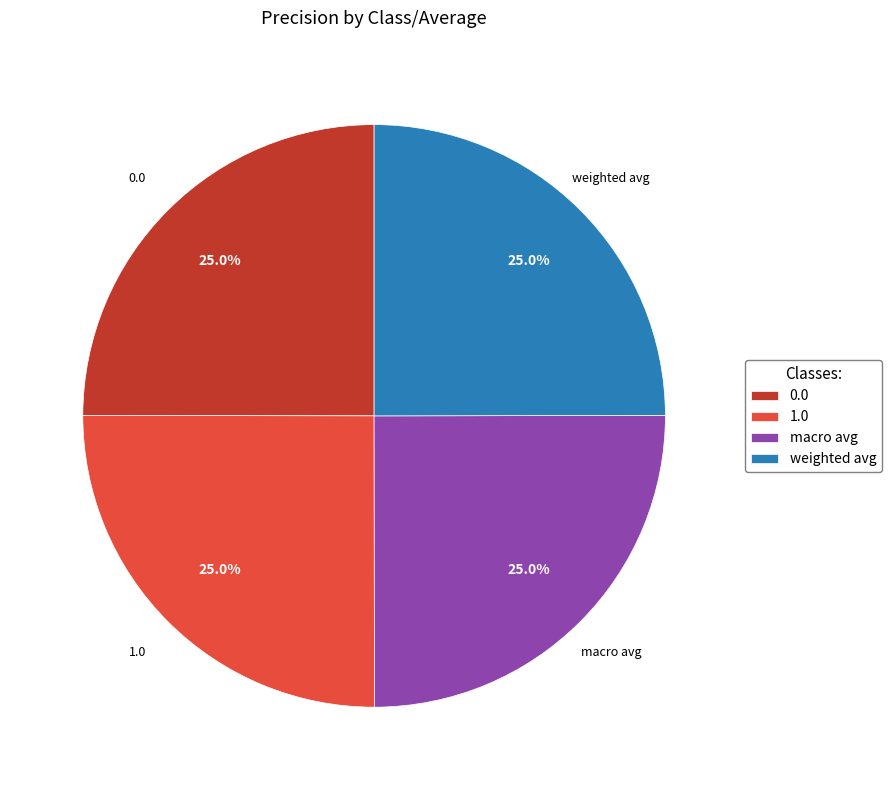

Is there any slice that represents more than half of the pie?

No